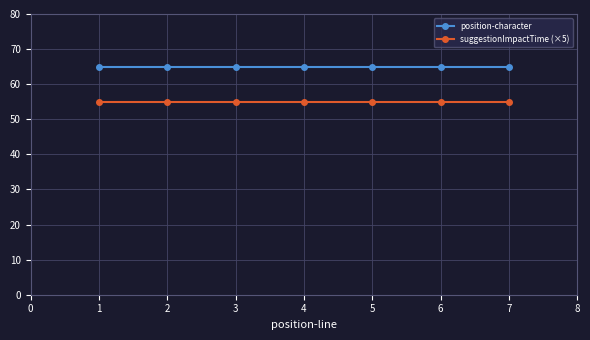

What are all the series names shown in the legend?

position-character, suggestionImpactTime (×5)